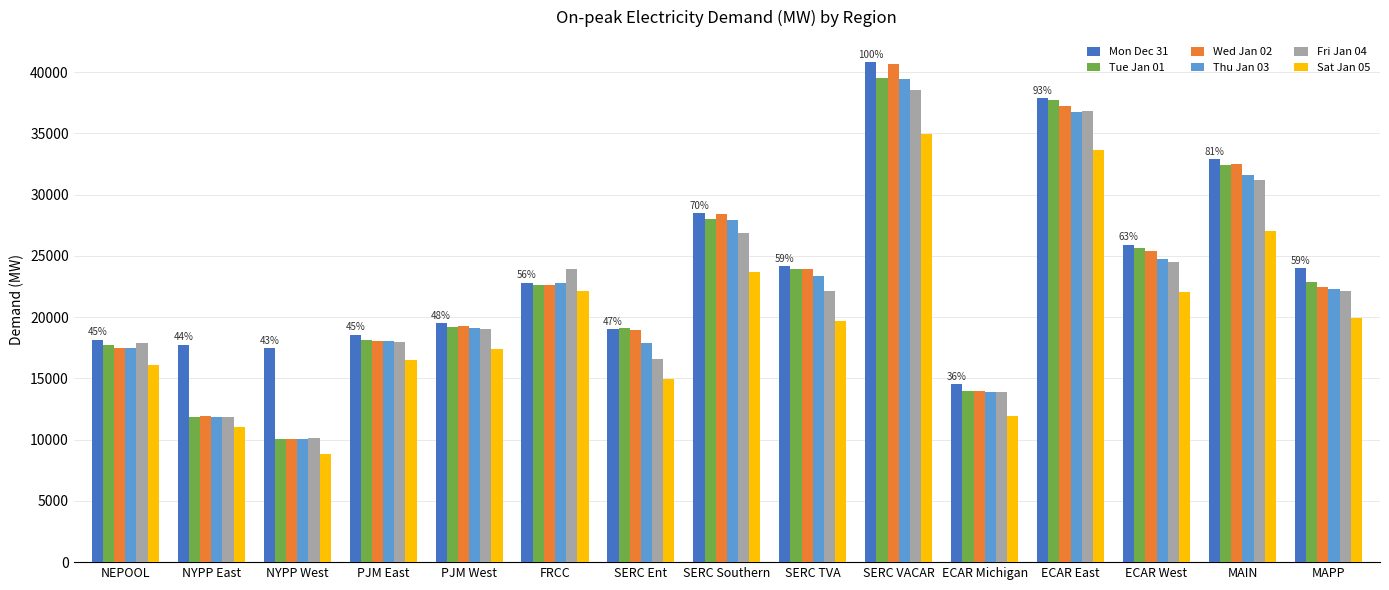

Between SERC Southern and SERC VACAR, which series saw the biggest shift?

Mon Dec 31